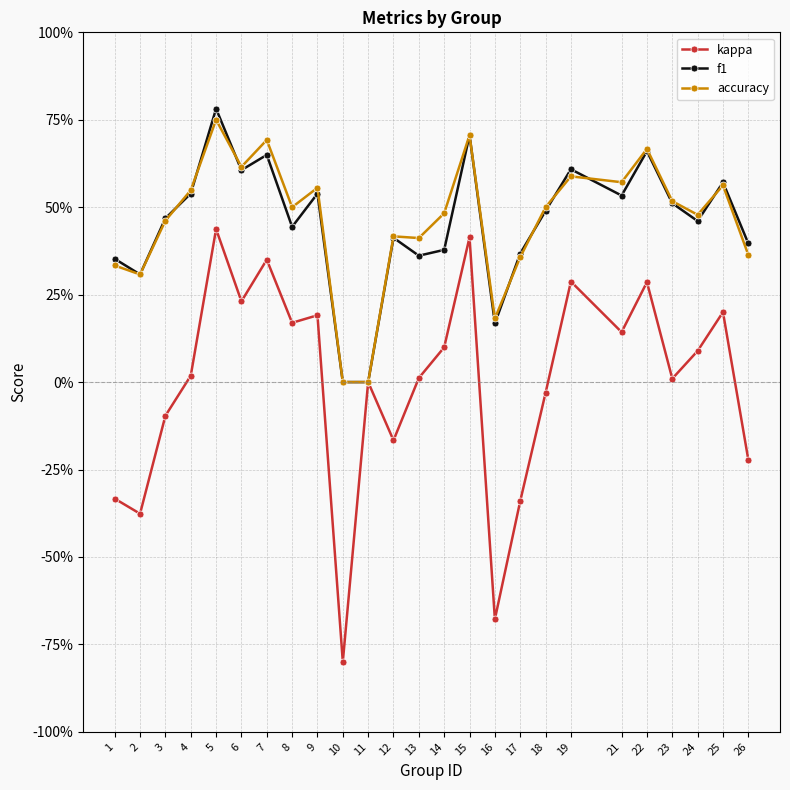

What are all the series names shown in the legend?

kappa, f1, accuracy